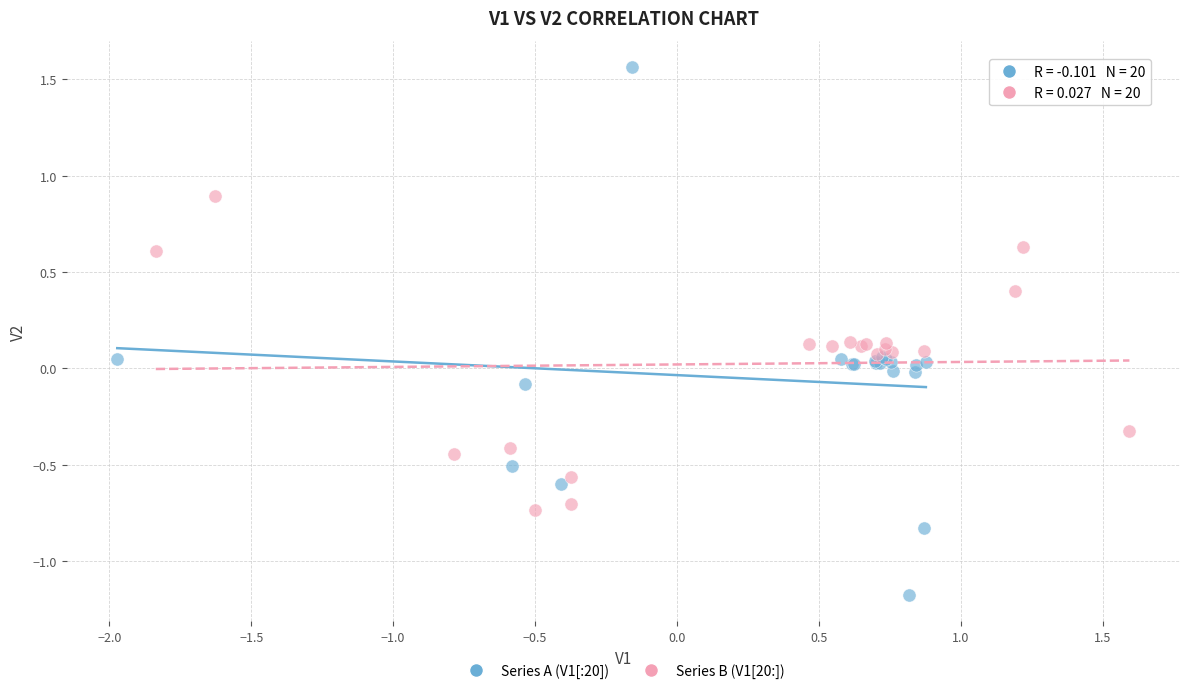

What are all the series names shown in the legend?

Series A (V1[:20]), Series B (V1[20:])